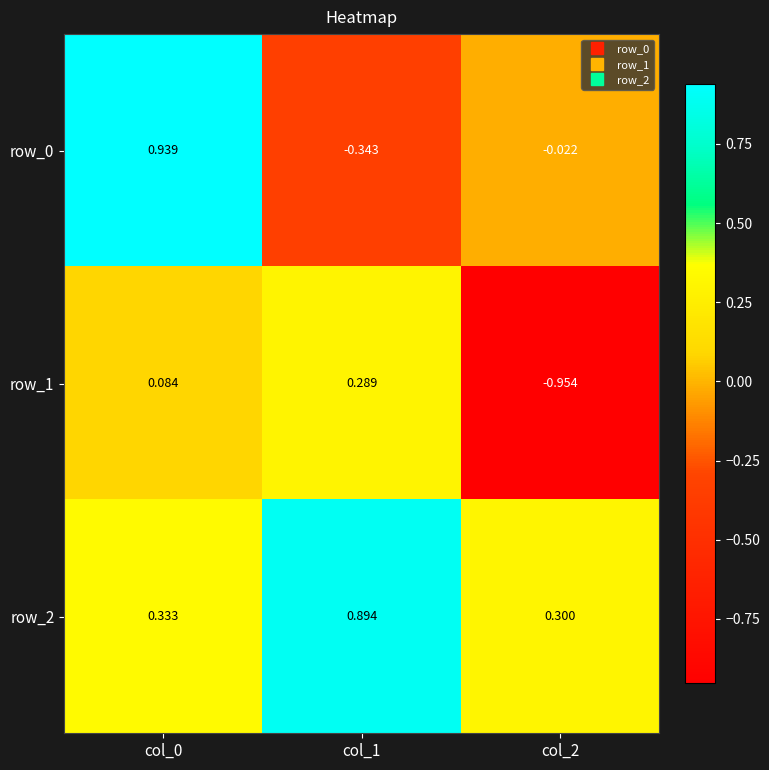

Count the row_2 values in the range 0 to 1.

3